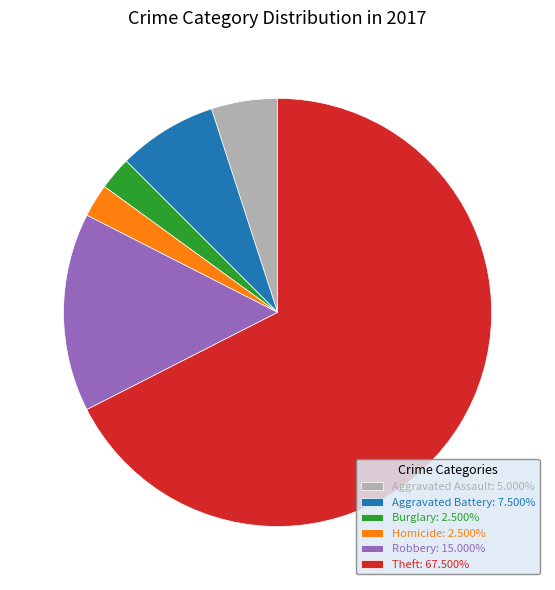

Is Robbery: 15.000% the majority of the pie?

No